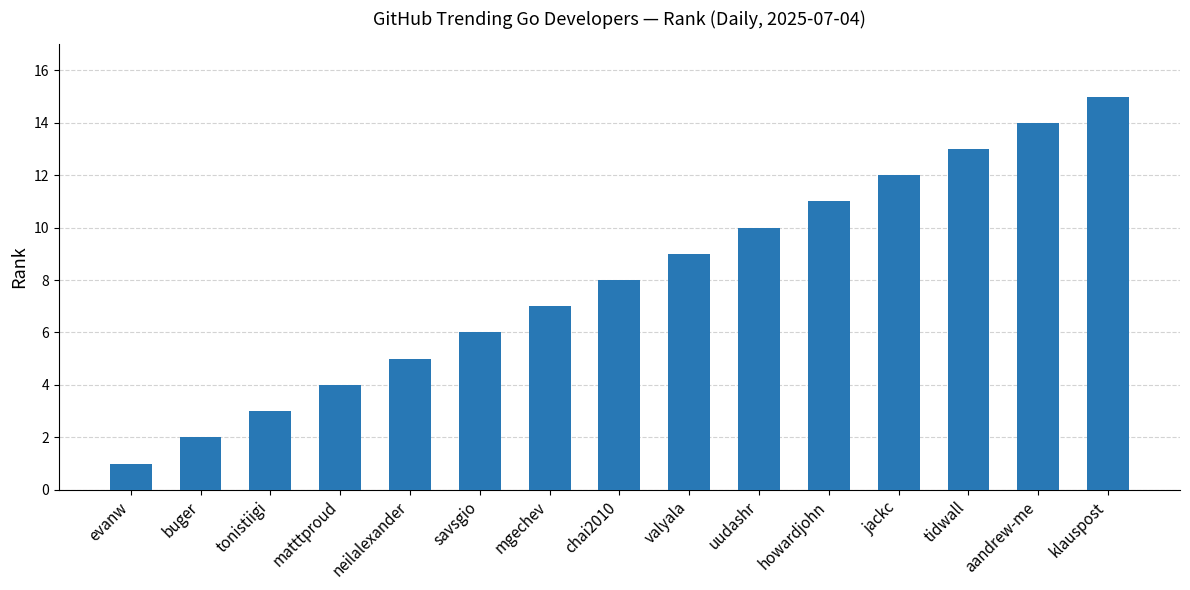

How many distinct data groups are displayed?

1